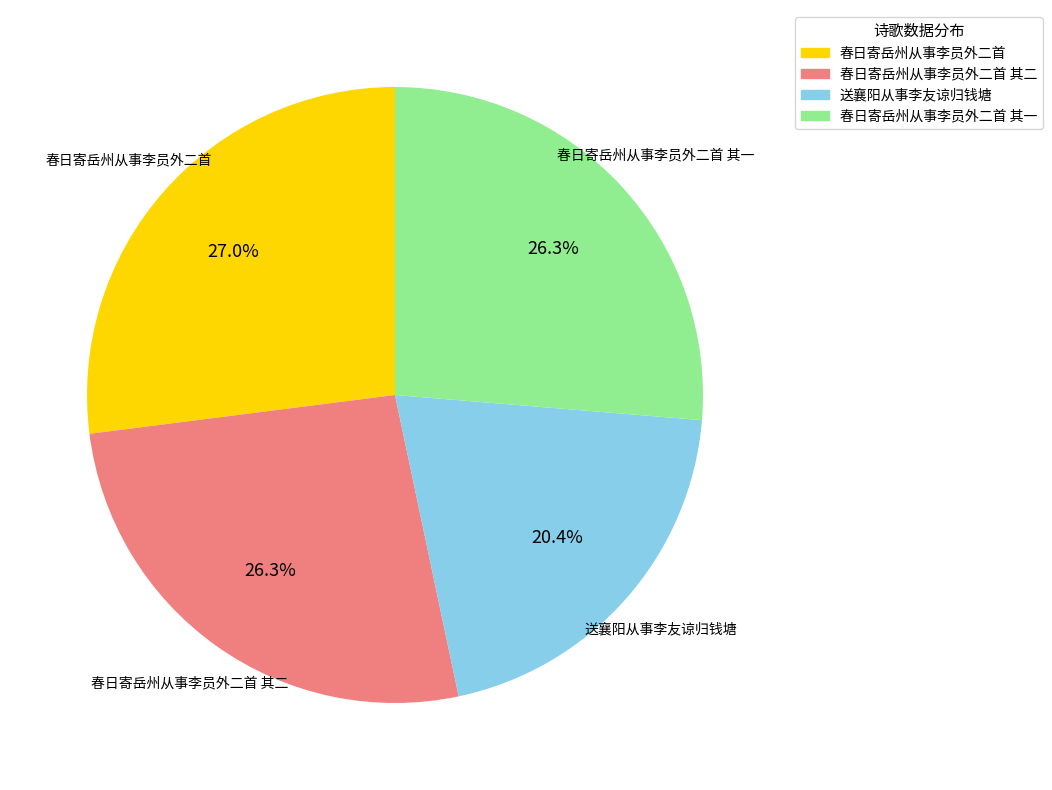

Does any single category account for the majority?

No